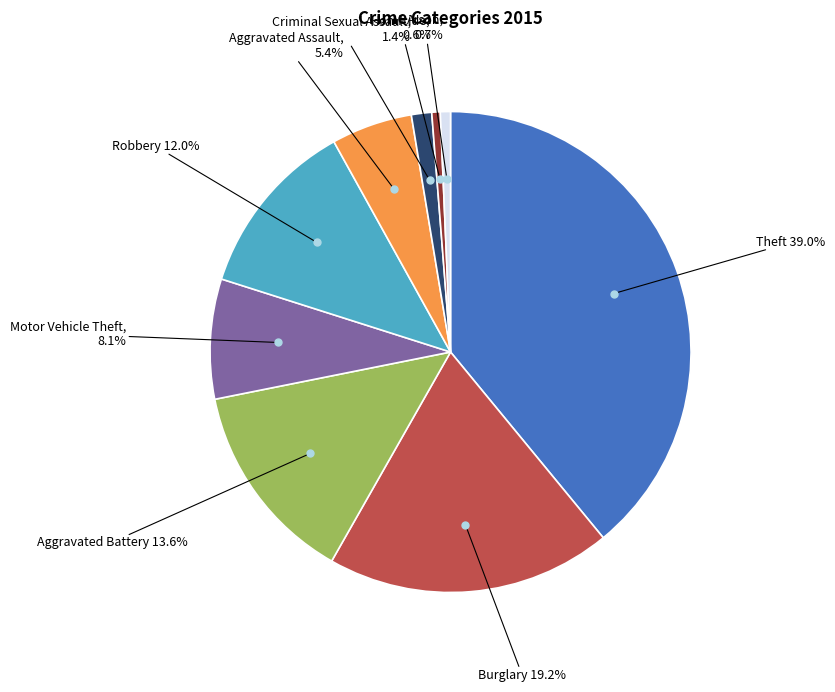

Is there a majority slice in this chart?

No